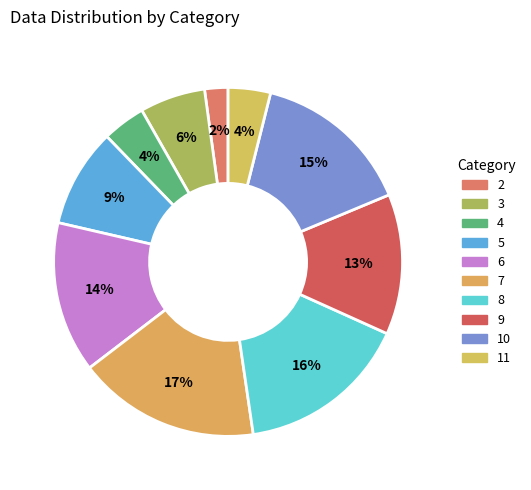

Is there any slice that represents more than half of the pie?

No